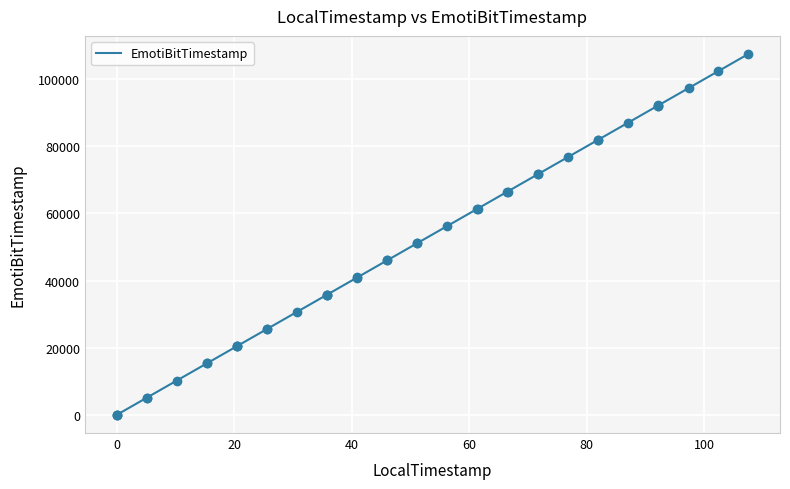

What is the difference between the maximum and minimum values?

107514